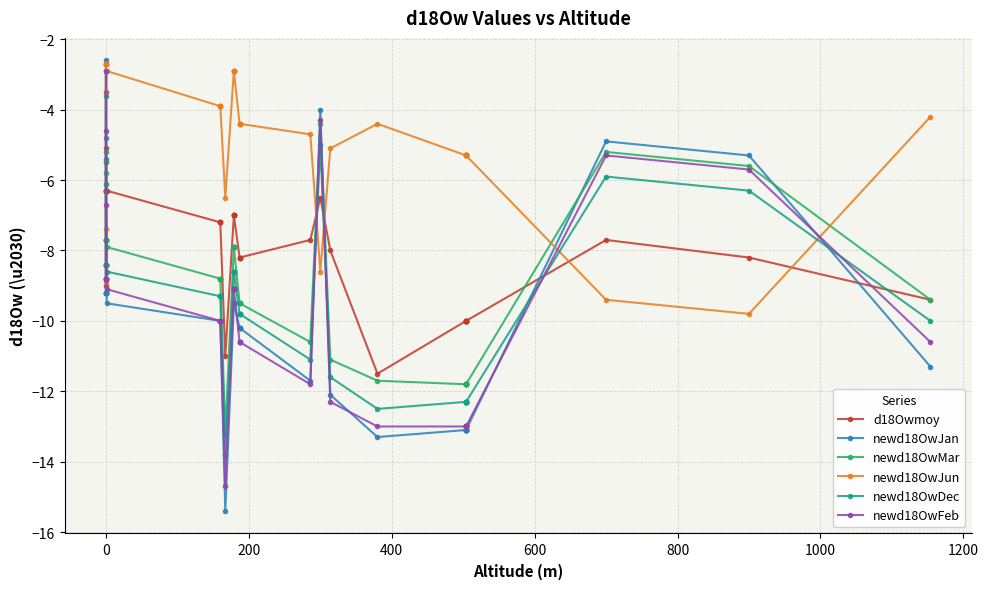

At how many categories does at least one series exceed -14?

39